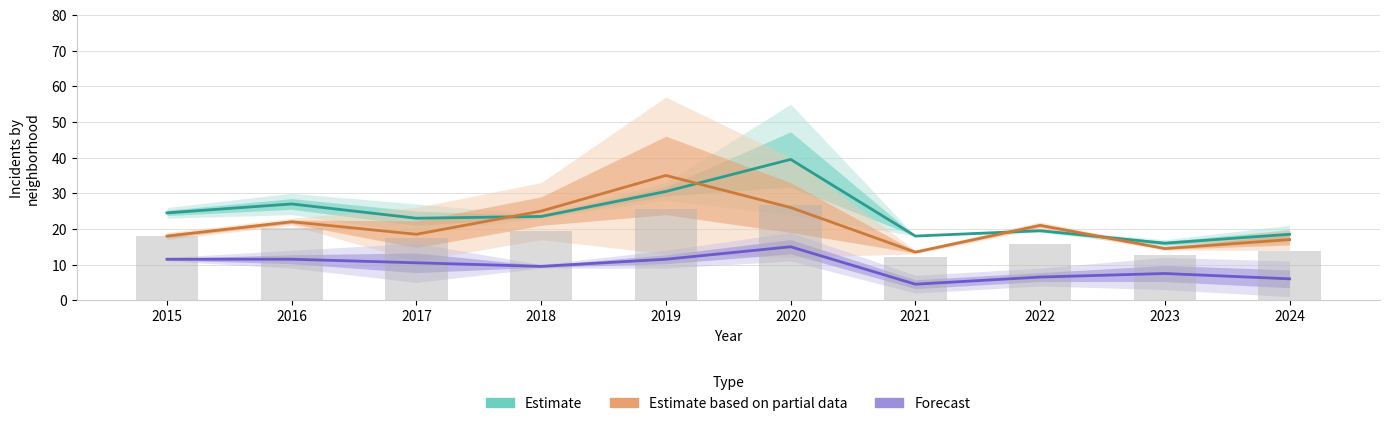

How many distinct data groups are displayed?

3